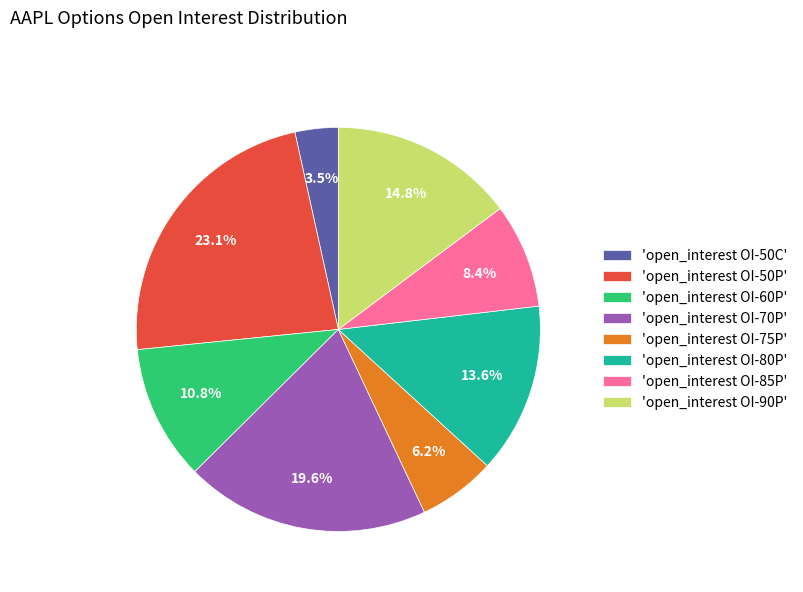

What portion of the pie excludes 'open_interest OI-80P'?

86.4%